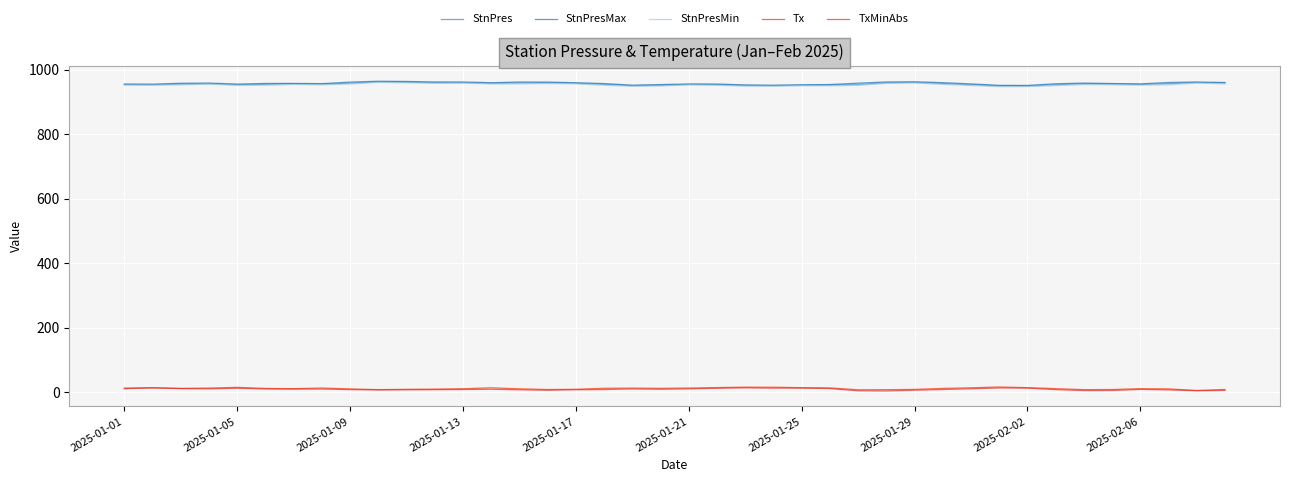

What is the difference between the maximum and minimum values in the Tx series?

10.7